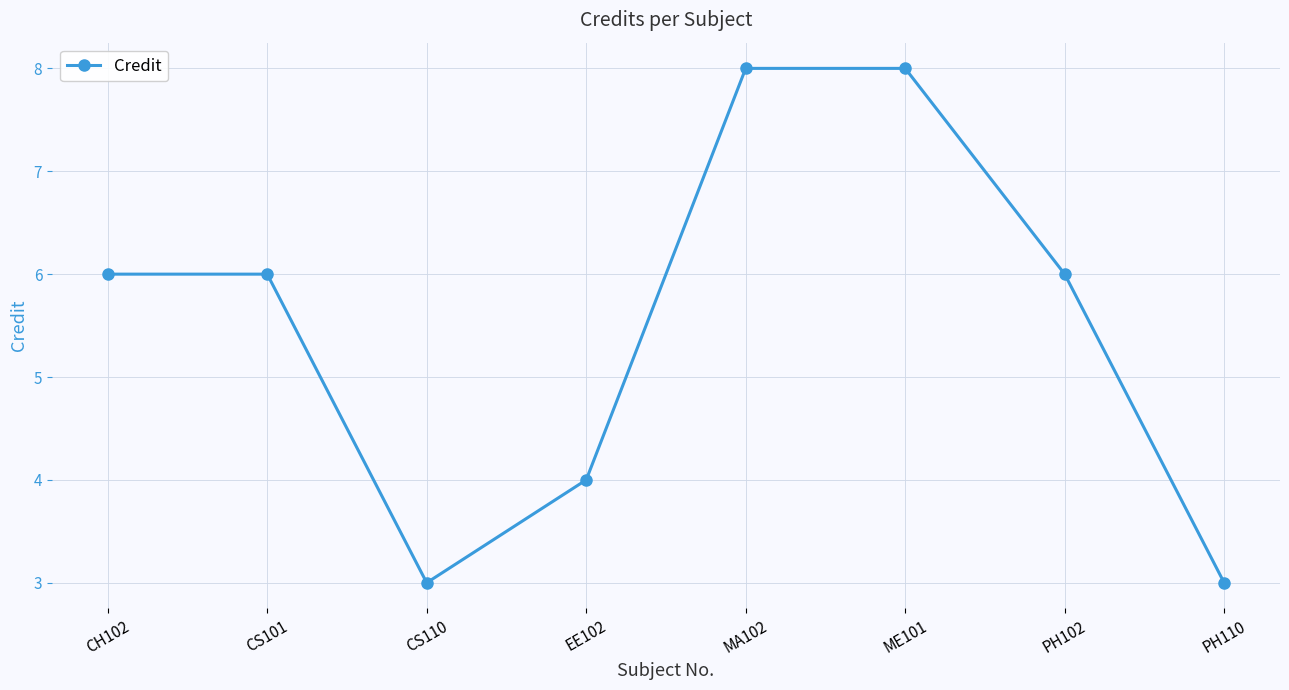

What is the change in value from MA102 to PH102?

-2